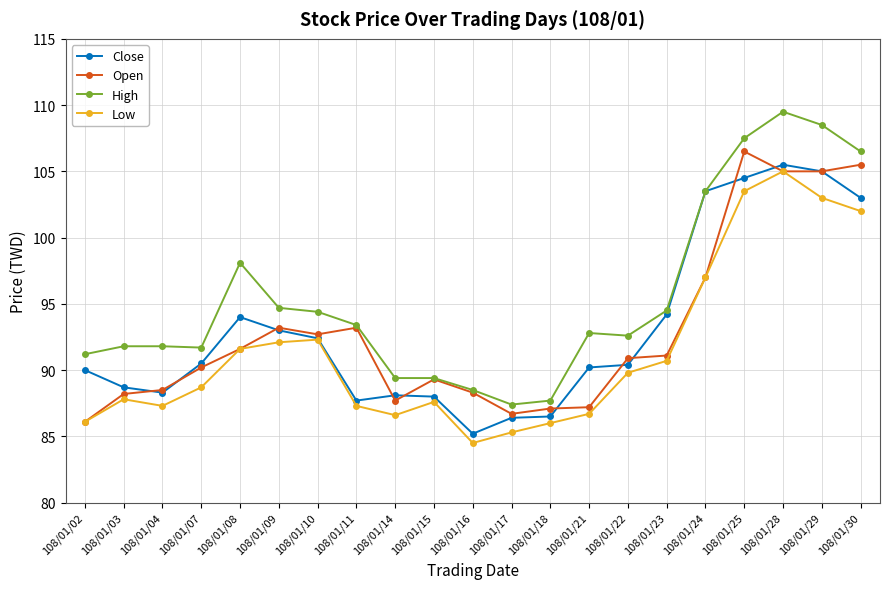

At 108/01/23, list the series in order from smallest to largest.

Low, Open, Close, High